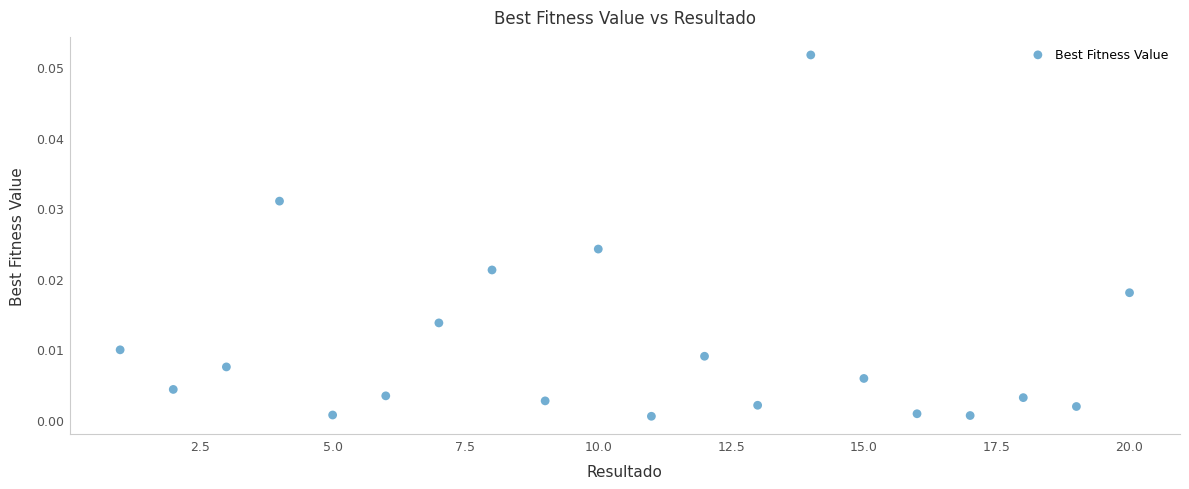

What is the range of X values (max minus min)?

19.0